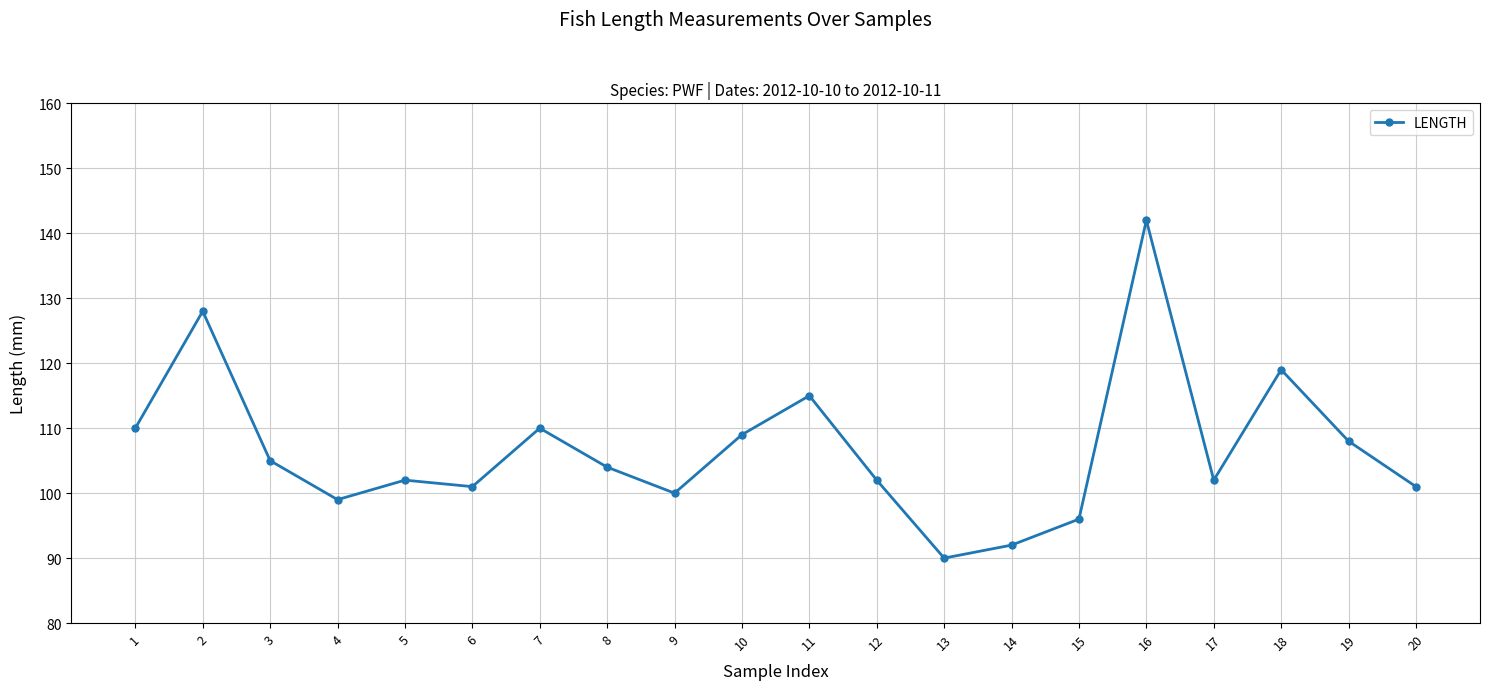

Where is the first local minimum?

4